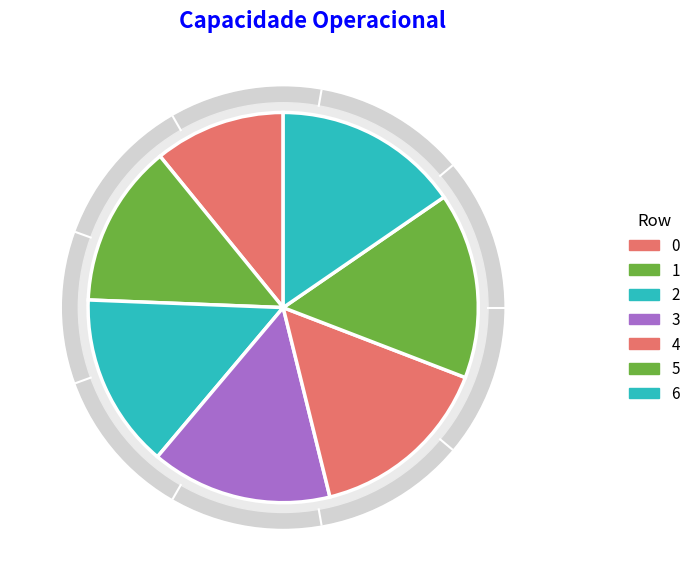

Which category has the biggest portion of the pie?

5